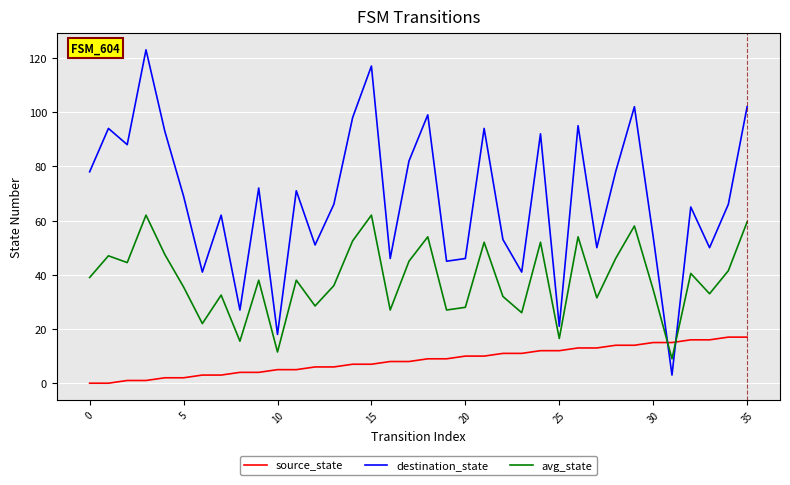

Which series has the widest spread of values?

destination_state